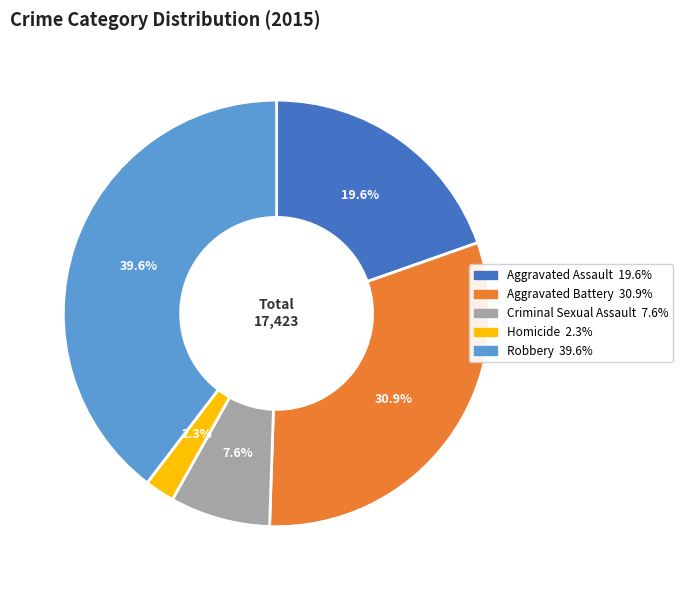

Is there a majority slice in this chart?

No